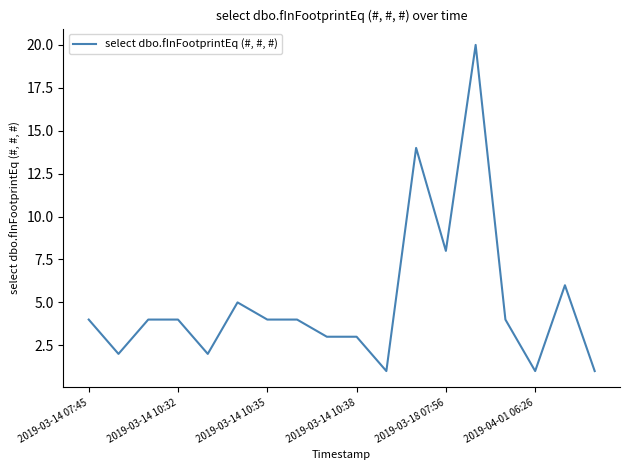

What is the difference between the maximum and minimum values?

19